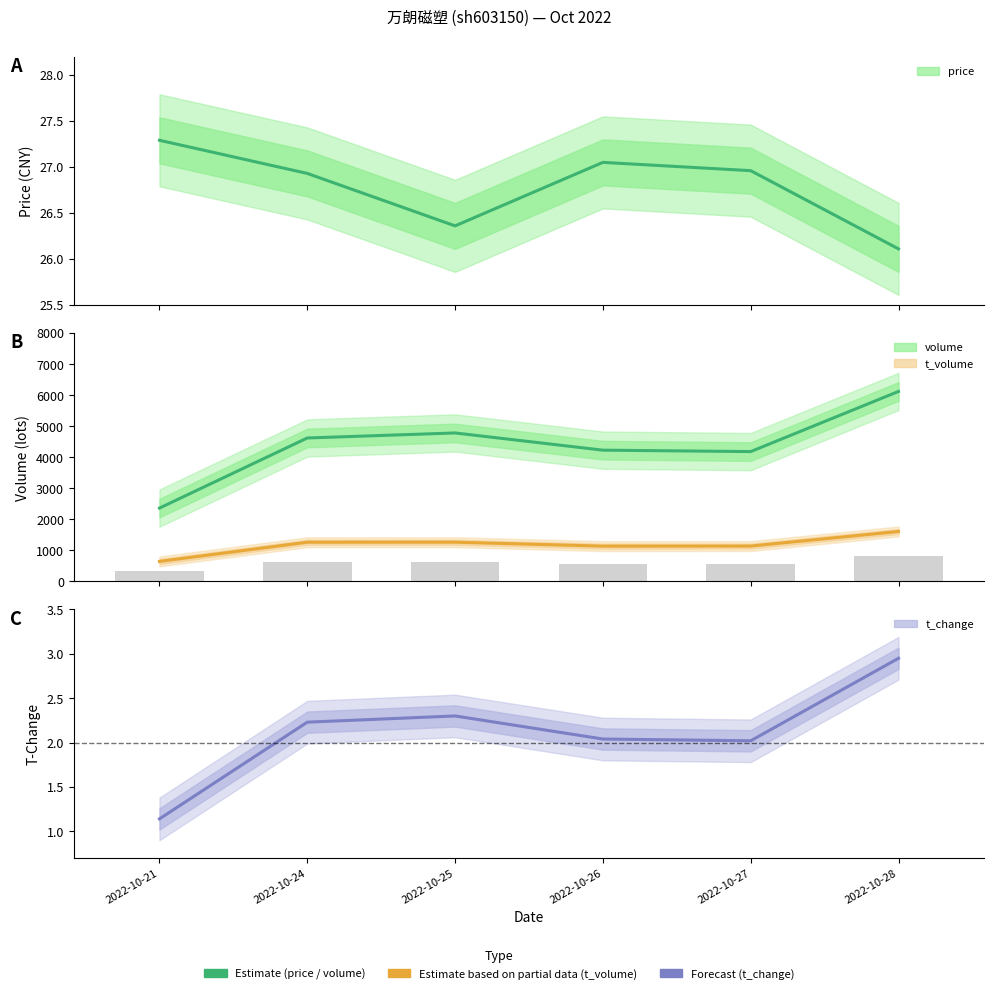

Which series has the largest total across all categories?

volume